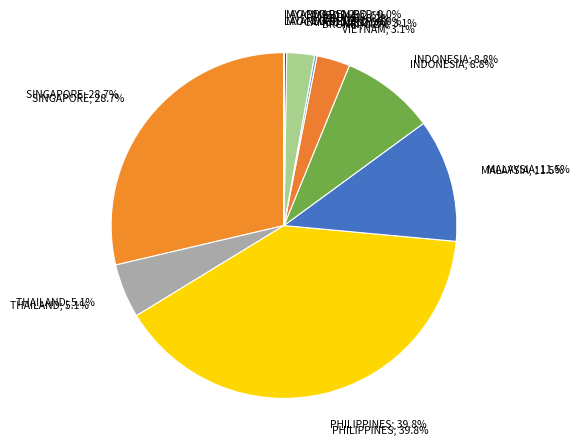

The PHILIPPINES slice represents 40% of the pie. True or false?

True